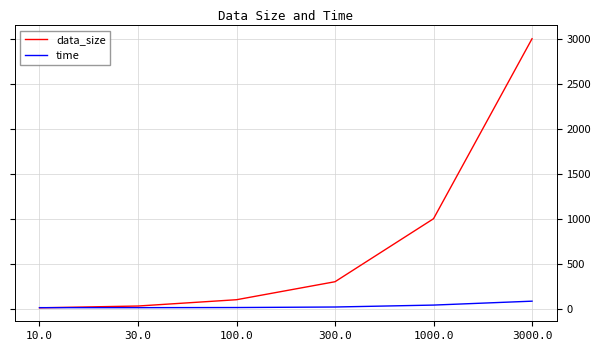

At which category is the sum across all series the highest?

3000.0